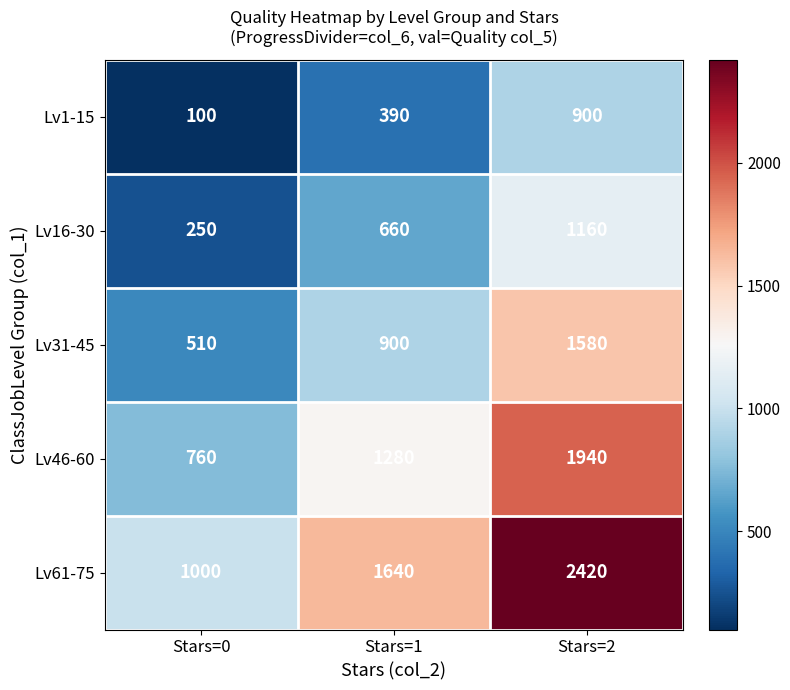

The Lv61-75 series shows 2420 at Stars=2. True or false?

True